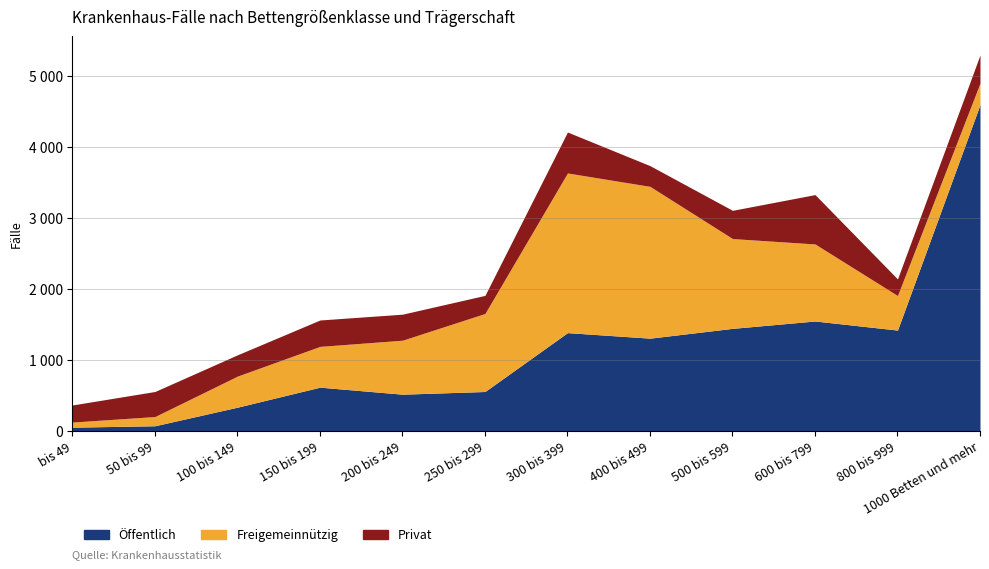

The Öffentlich series shows 552 at 250 bis 299. True or false?

True